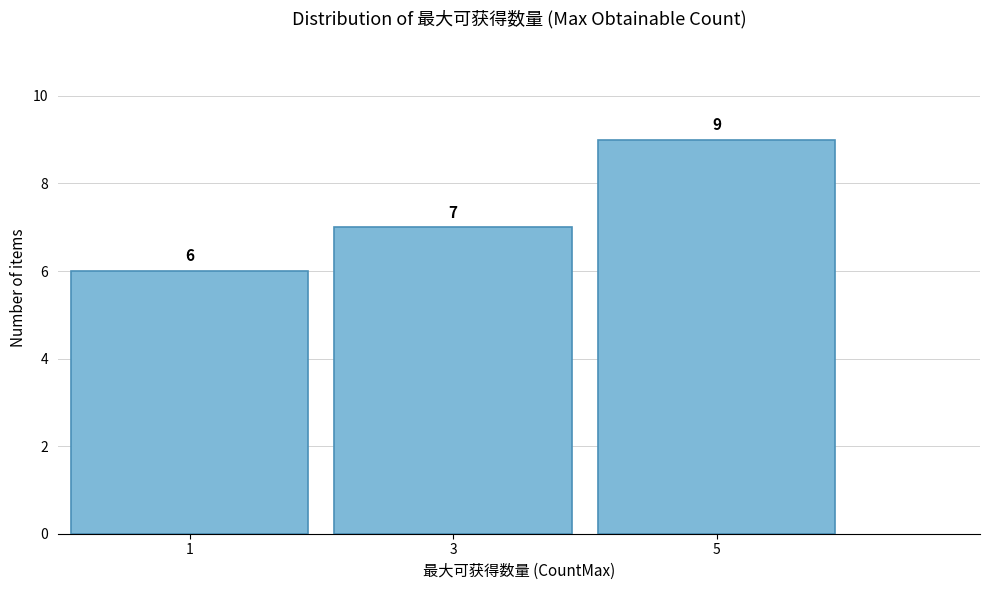

Reading left to right, list all the values displayed in this chart.

1=6	3=7	5=9